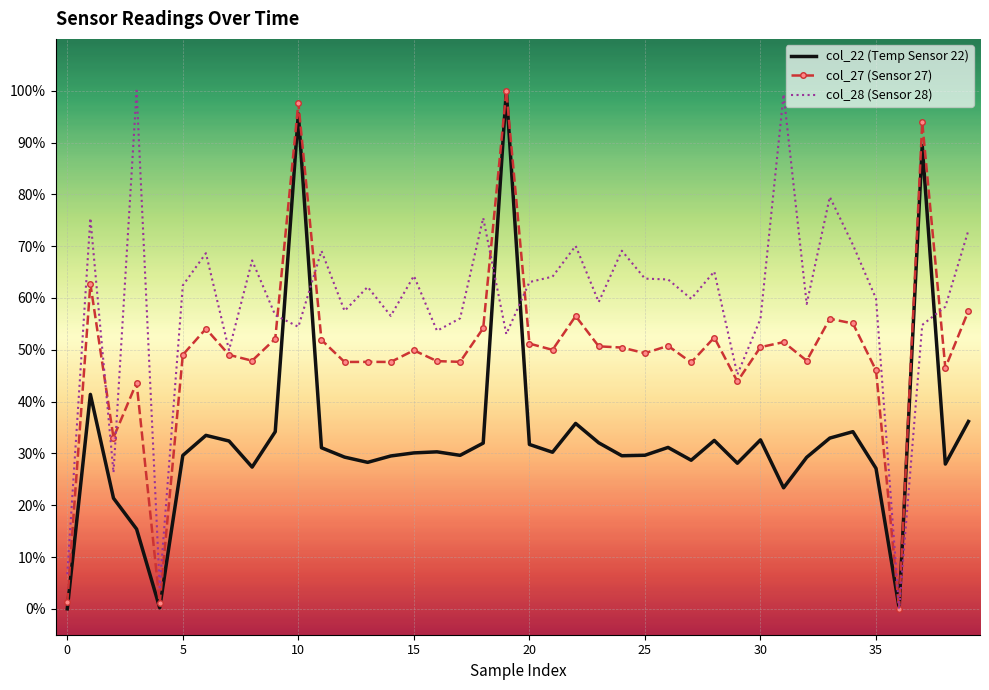

What are all the series names shown in the legend?

col_22 (Temp Sensor 22), col_27 (Sensor 27), col_28 (Sensor 28)